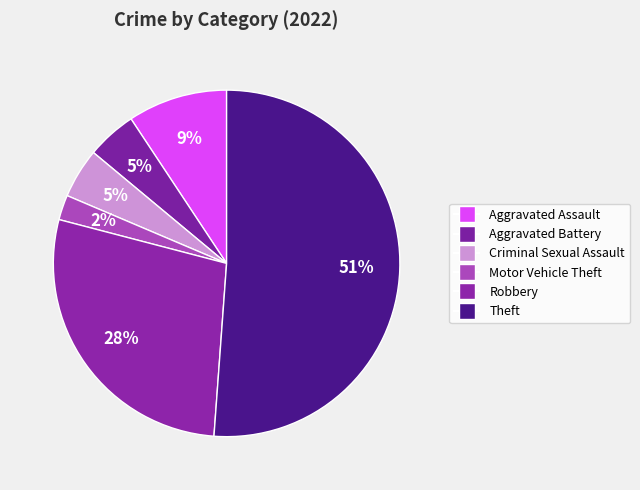

How many slices are in this pie chart?

6